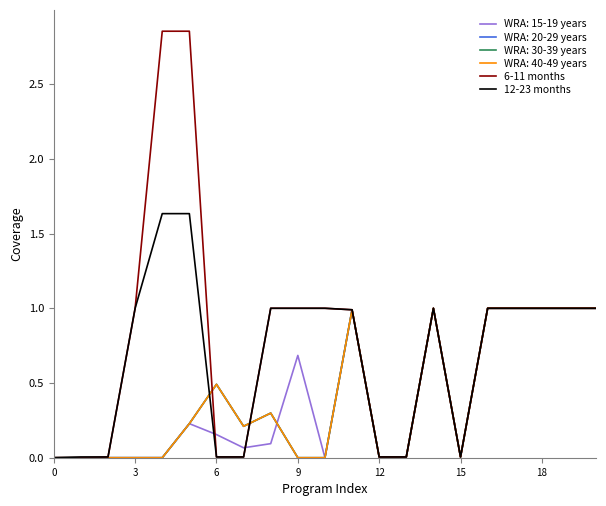

Does the chart display data point markers on the line(s)?

No